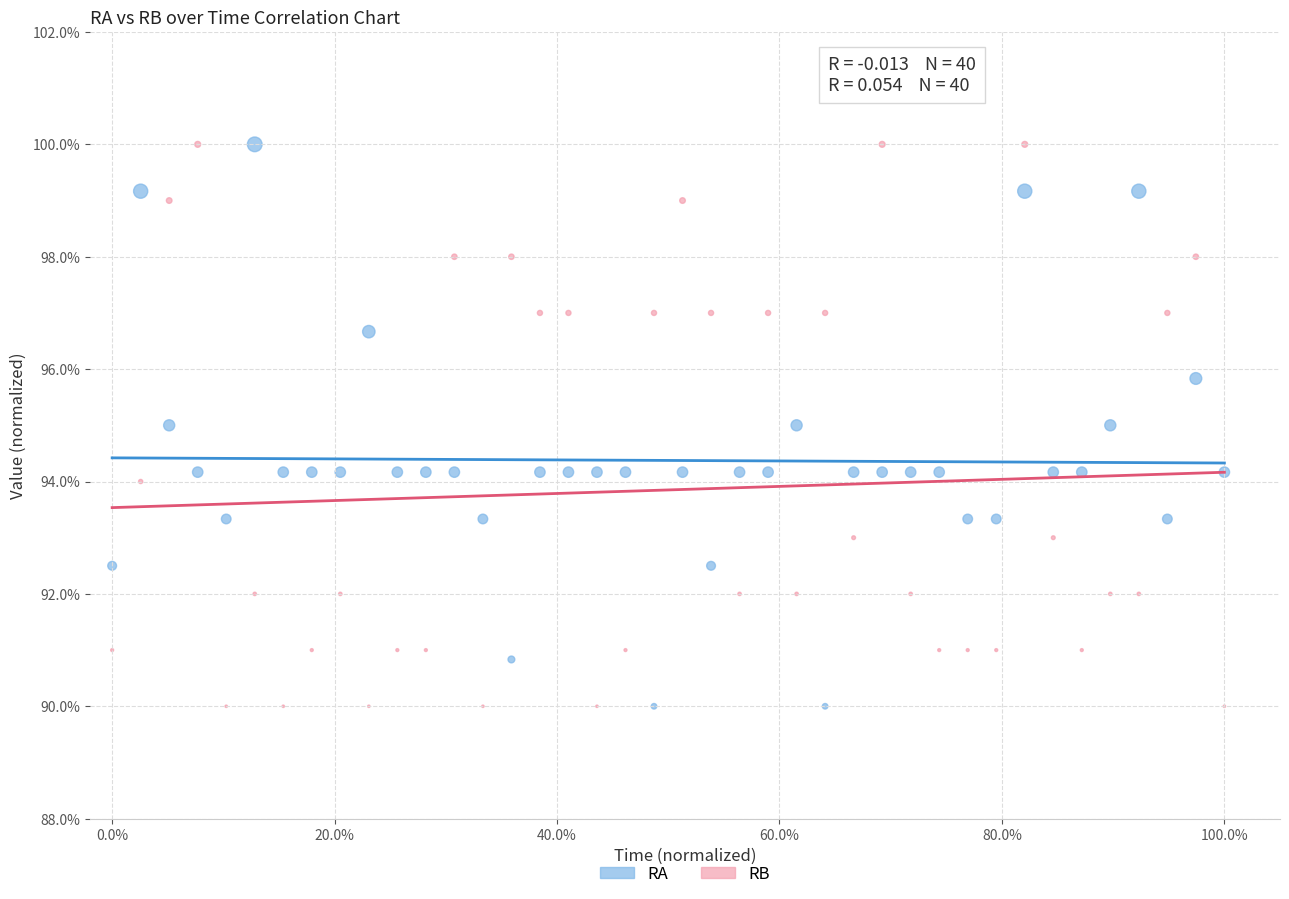

Across all data points, what is the range of X values (max minus min)?

1.0